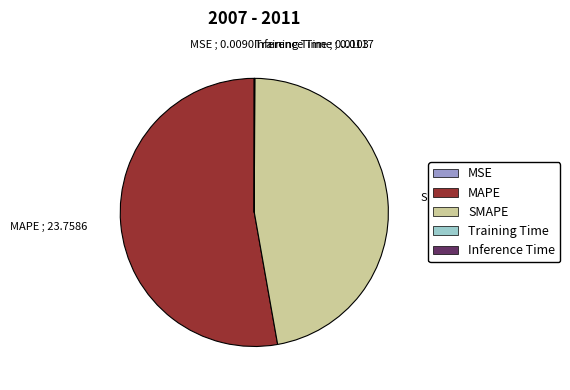

What is the largest slice in the pie chart?

MAPE